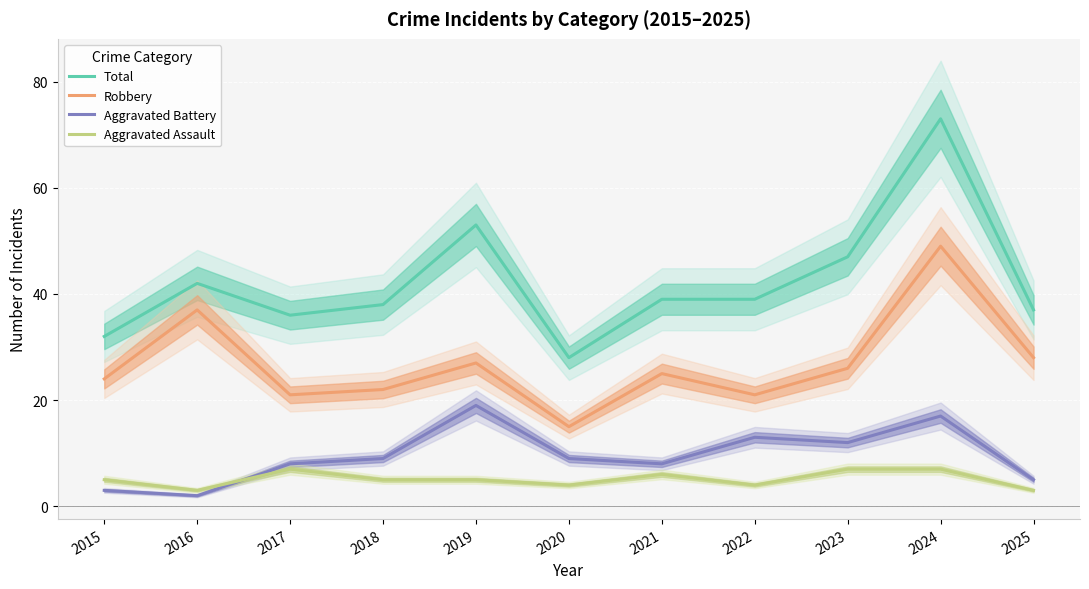

What is the difference between the highest and lowest values at 2019?

48